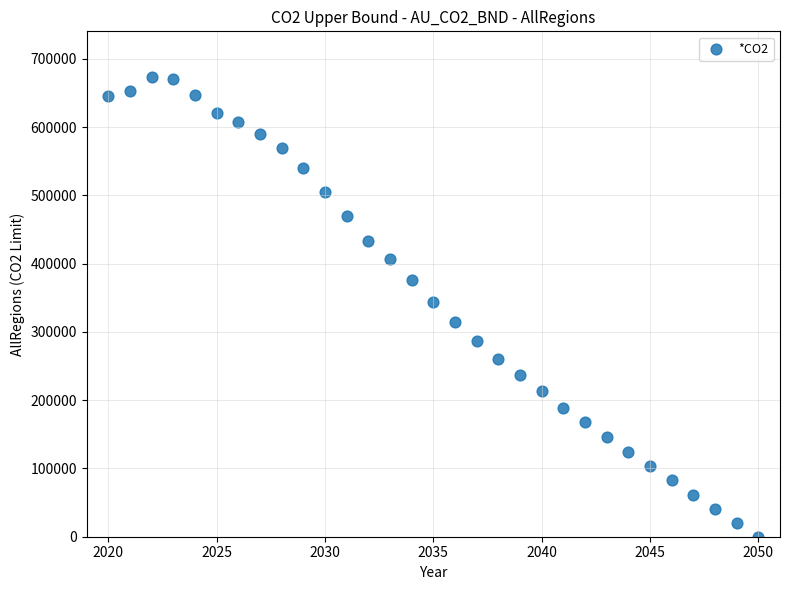

What is the range of X values (max minus min)?

30.0